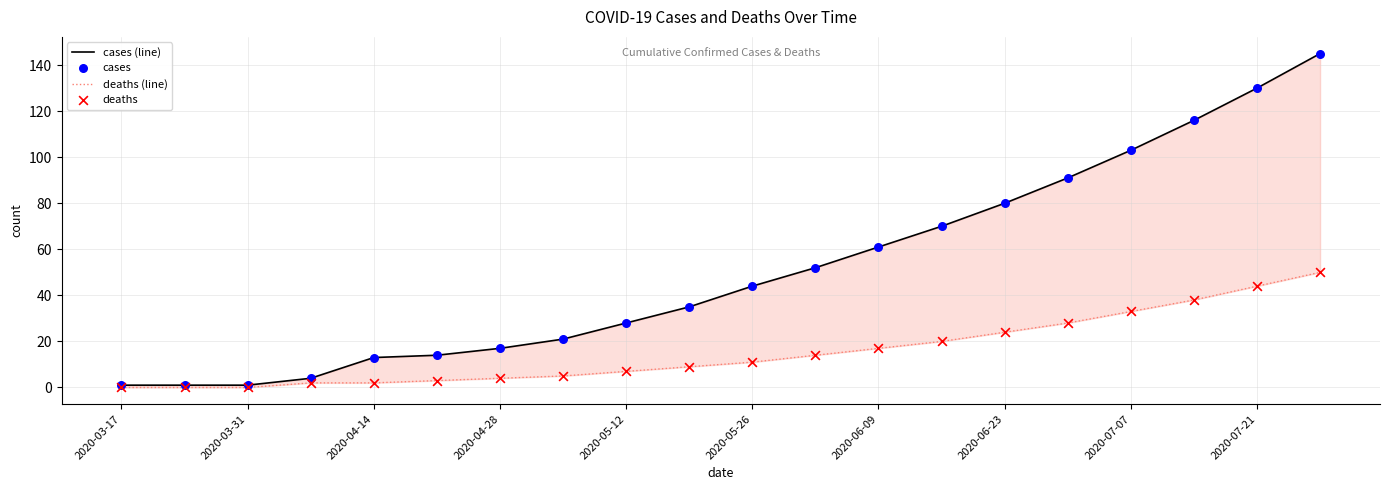

Which series contains the lowest Y value?

deaths (line)